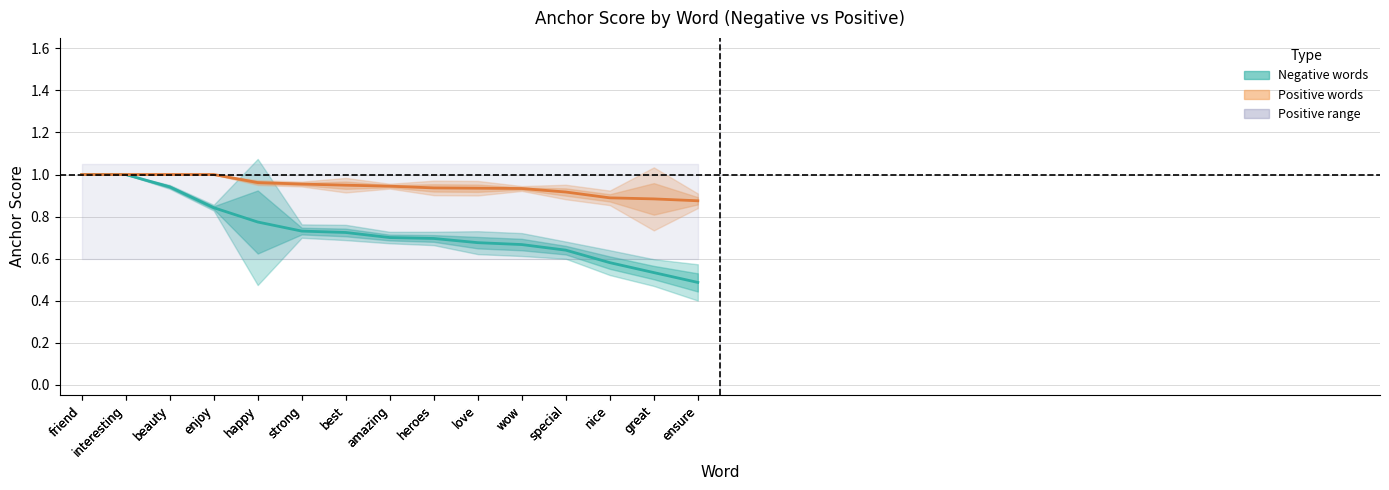

Reading left to right, extract all data points from this chart.

Negative anchor score: friend=1.0	interesting=1.0	beauty=0.9	enjoy=0.8	happy=0.8	strong=0.7	best=0.7	amazing=0.7	heroes=0.7	love=0.7	wow=0.7	special=0.6	nice=0.6	great=0.5	ensure=0.5
Positive anchor score: friend=1.0	interesting=1.0	beauty=1.0	enjoy=1.0	happy=1.0	strong=1.0	best=0.9	amazing=0.9	heroes=0.9	love=0.9	wow=0.9	special=0.9	nice=0.9	great=0.9	ensure=0.9